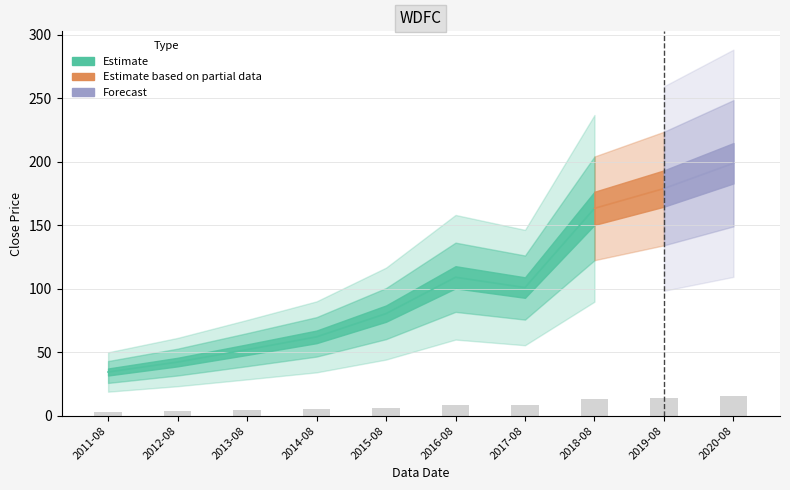

True or false: the data shows 5.0 at 2014-08.

True